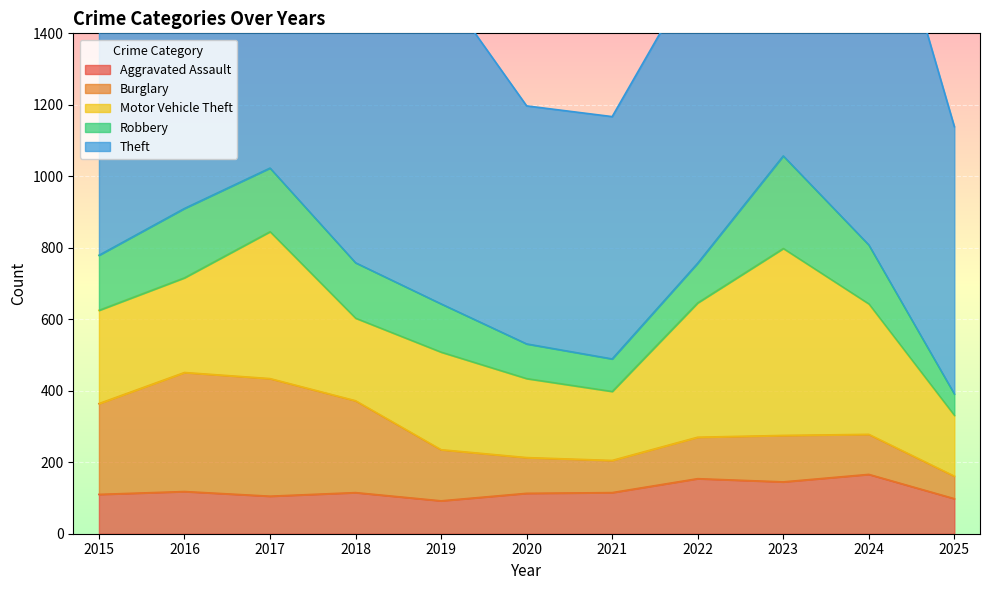

Reading right to left, transcribe all the data shown in this chart.

Aggravated Assault: 2025=98	2024=166	2023=145	2022=154	2021=115	2020=113	2019=92	2018=115	2017=105	2016=118	2015=110
Burglary: 2025=63	2024=112	2023=130	2022=116	2021=90	2020=100	2019=143	2018=257	2017=329	2016=333	2015=254
Motor Vehicle Theft: 2025=170	2024=365	2023=523	2022=376	2021=193	2020=221	2019=273	2018=231	2017=411	2016=265	2015=261
Robbery: 2025=60	2024=165	2023=259	2022=111	2021=91	2020=97	2019=135	2018=155	2017=178	2016=194	2015=154
Theft: 2025=748	2024=1153	2023=961	2022=827	2021=678	2020=666	2019=891	2018=868	2017=892	2016=984	2015=874